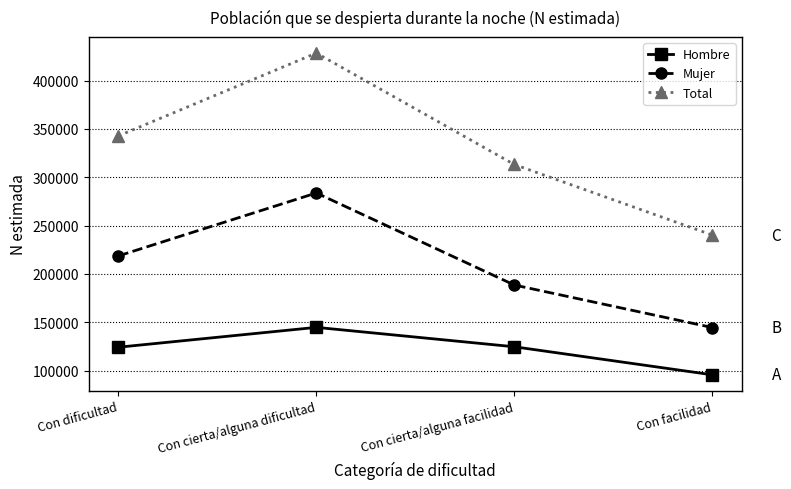

At how many categories does at least one series exceed 301112?

3